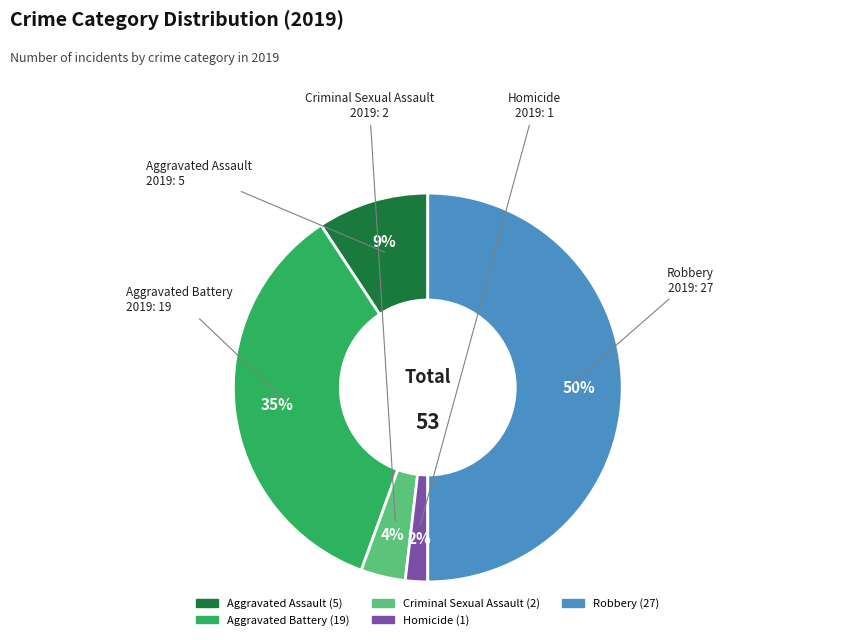

Is it true that Aggravated Battery is 43% of the pie?

False